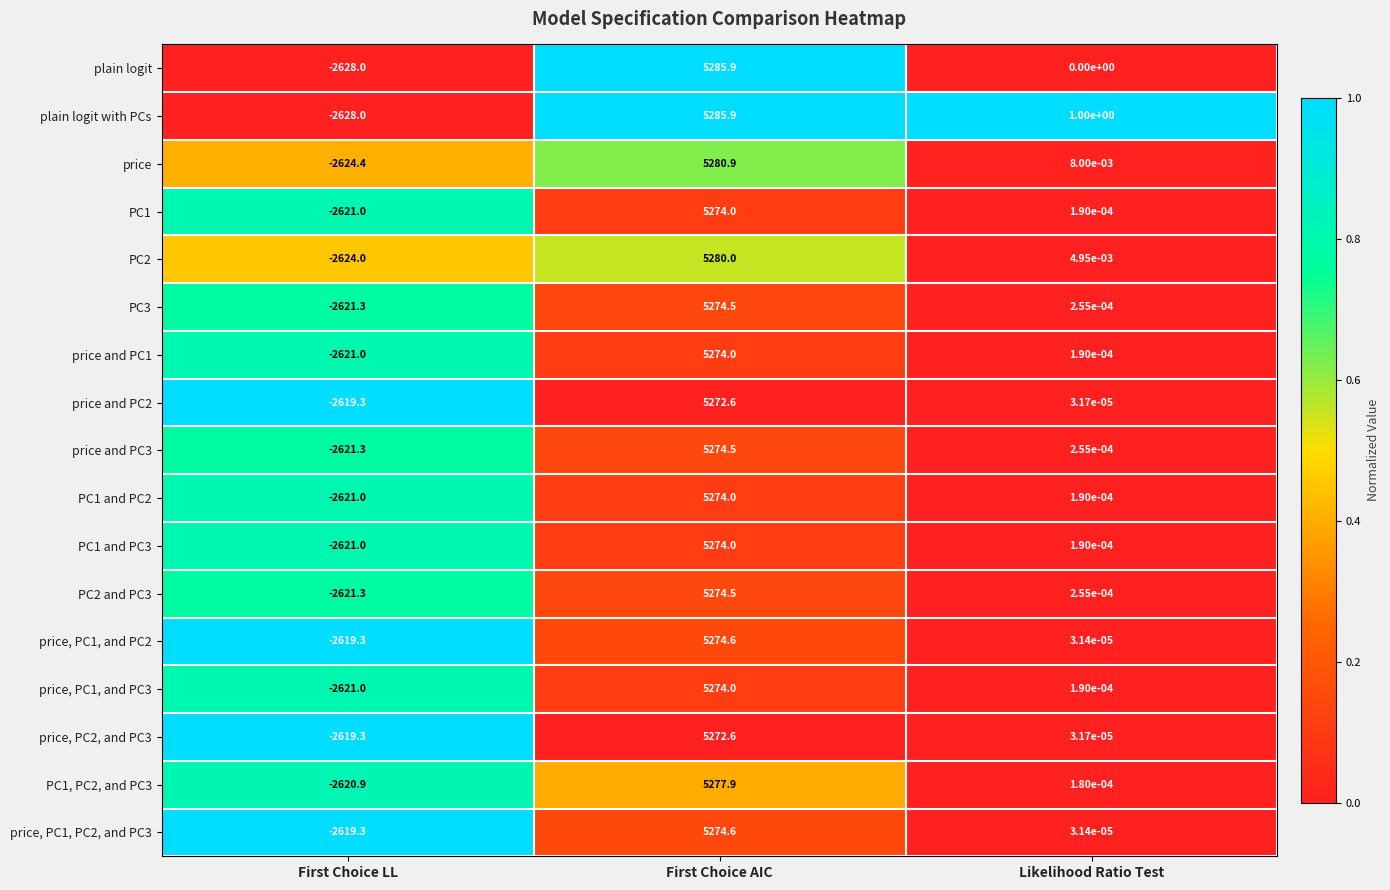

Rank the categories by price value from highest to lowest.

First Choice AIC, Likelihood Ratio Test, First Choice LL